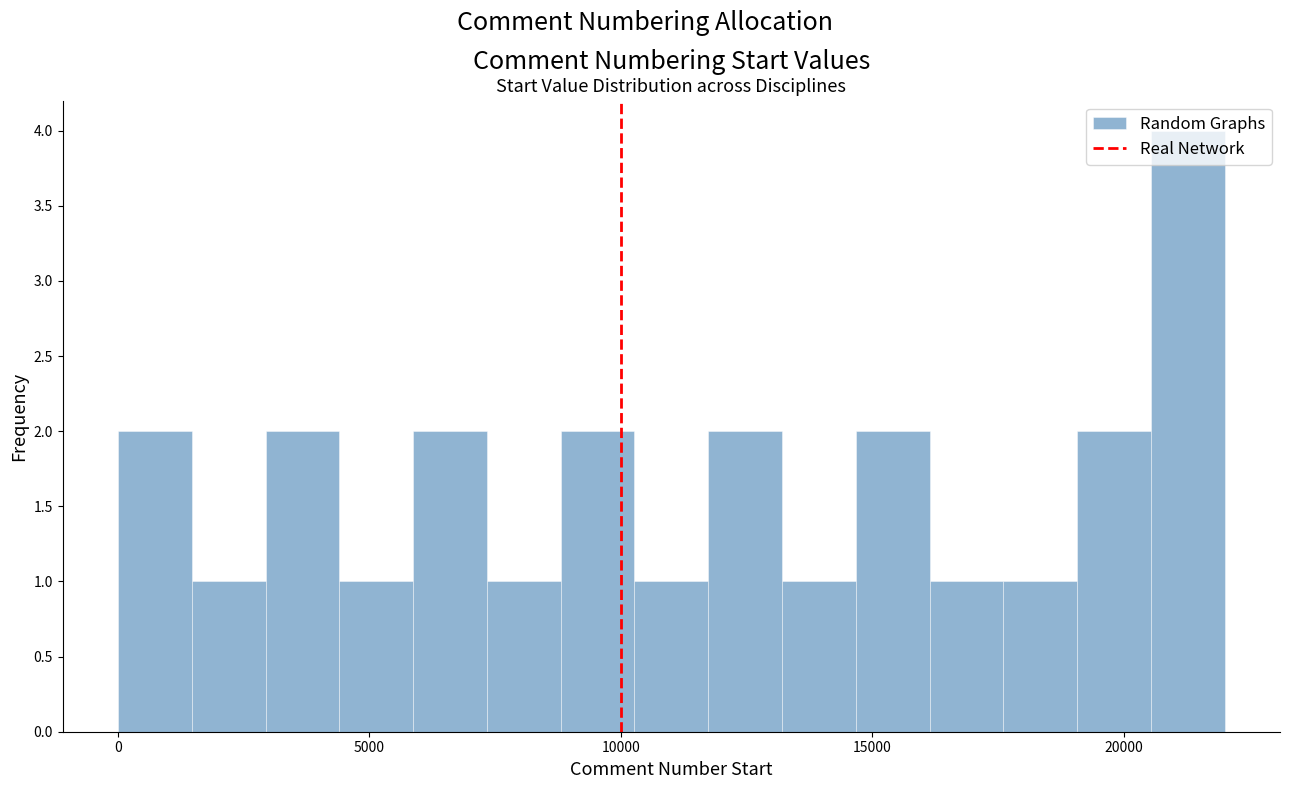

Around what value on the x-axis is the tallest bar? Give the approximate position of its centre, as read against the axis.

21500